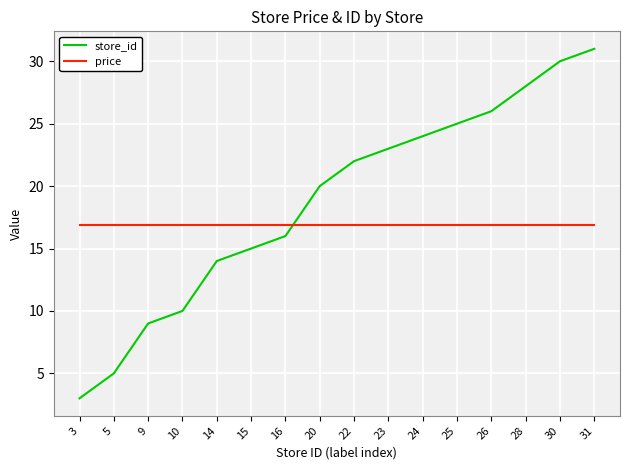

How many lines are shown in the chart?

2